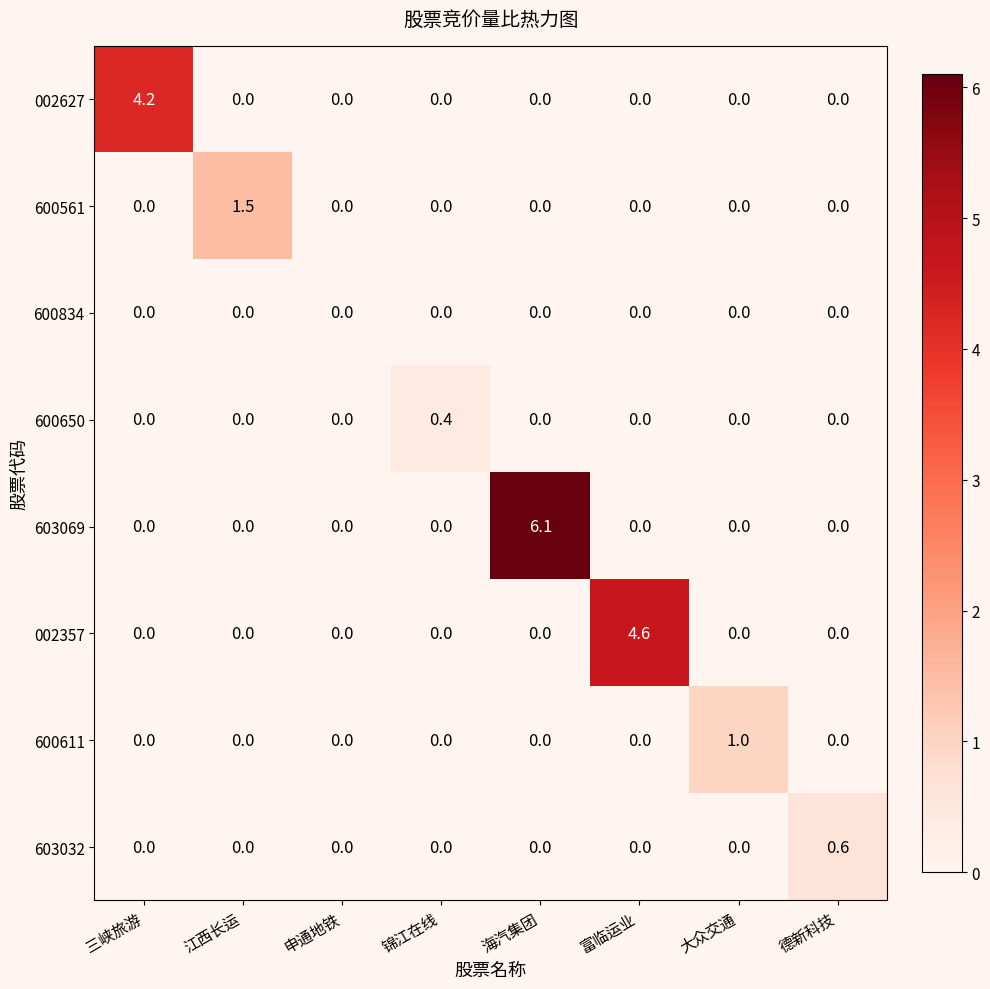

Which series has the largest total across all categories?

603069